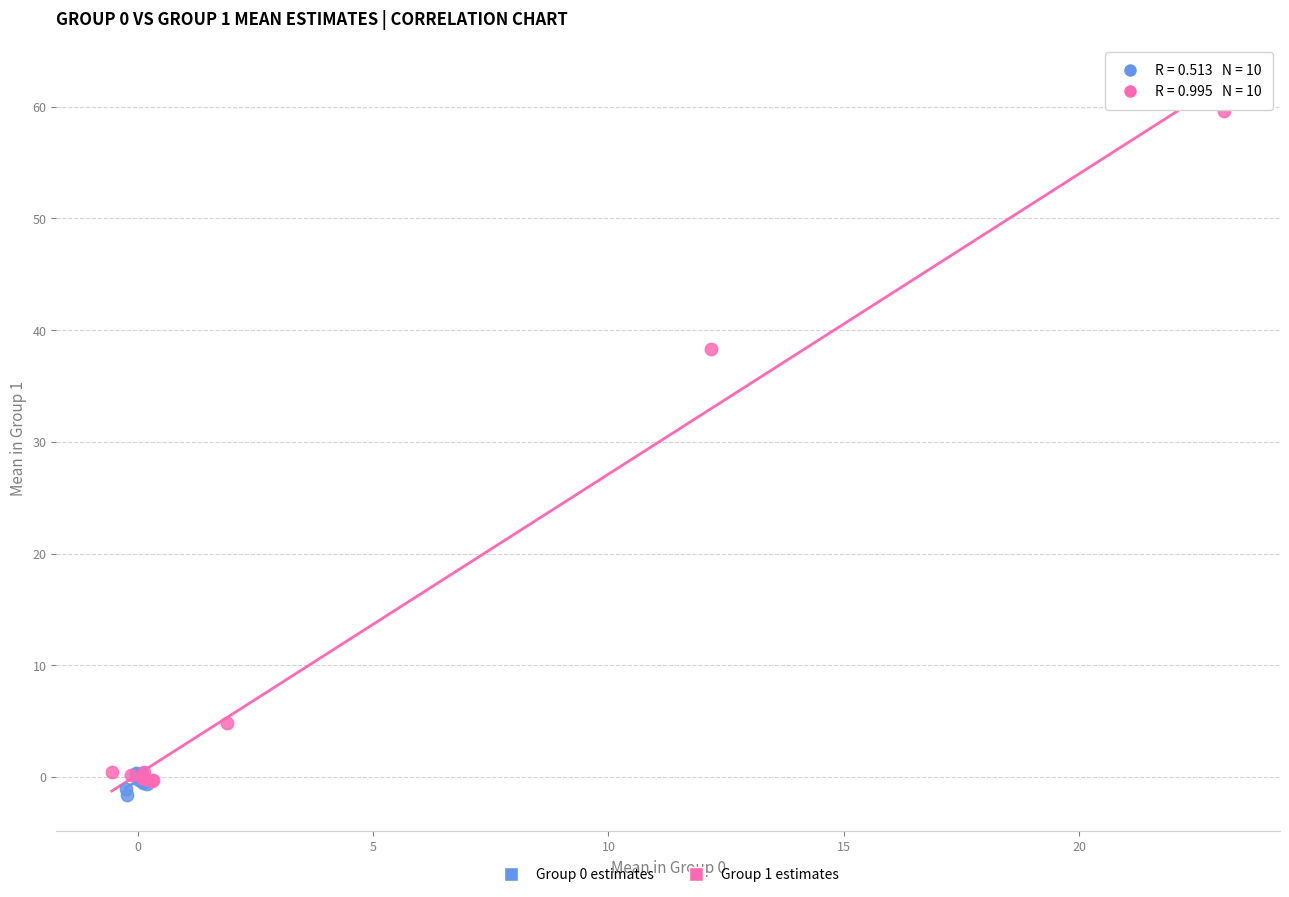

Which series reaches the maximum Y coordinate?

Group 1 estimates